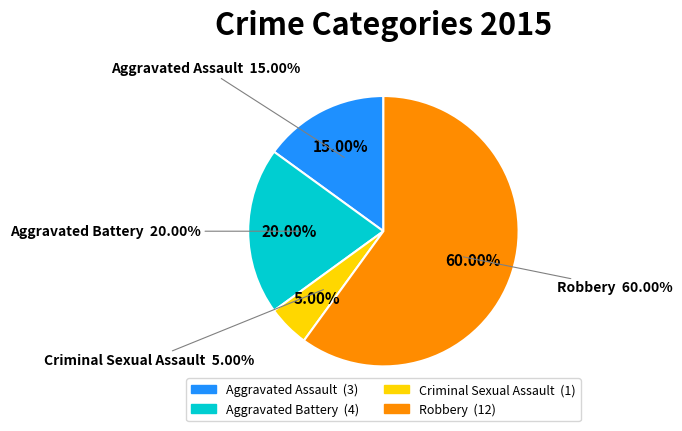

To the nearest percent, what is the difference between the largest and smallest slice percentages?

55%